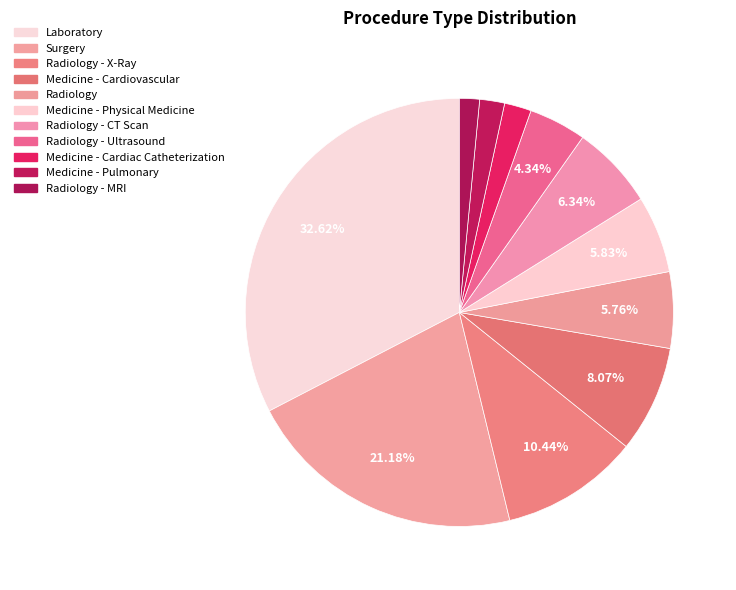

The Radiology - Ultrasound slice represents 4% of the pie. True or false?

True